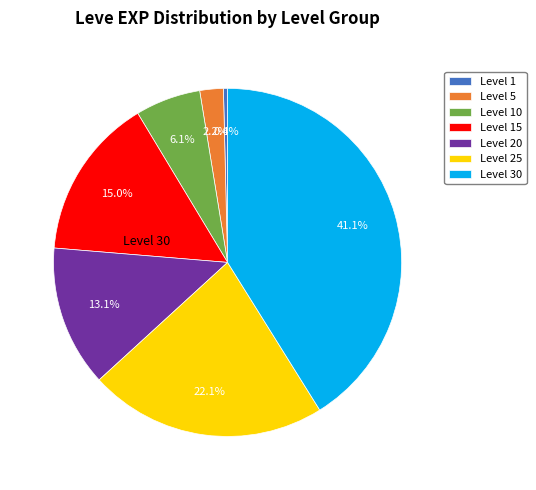

Does any single category account for the majority?

No